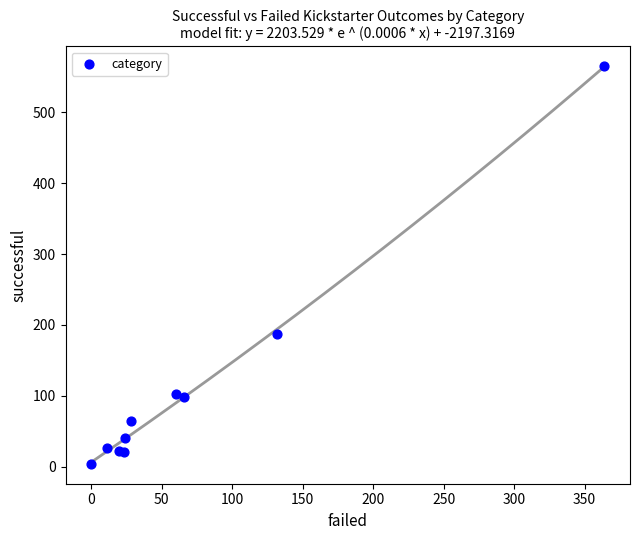

What Y value in the scatter plot is closest to 284?

187